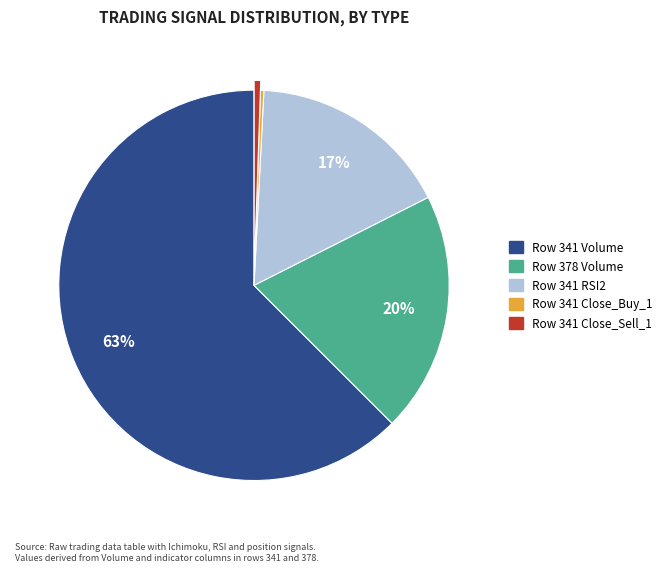

Is there any slice that represents more than half of the pie?

Yes